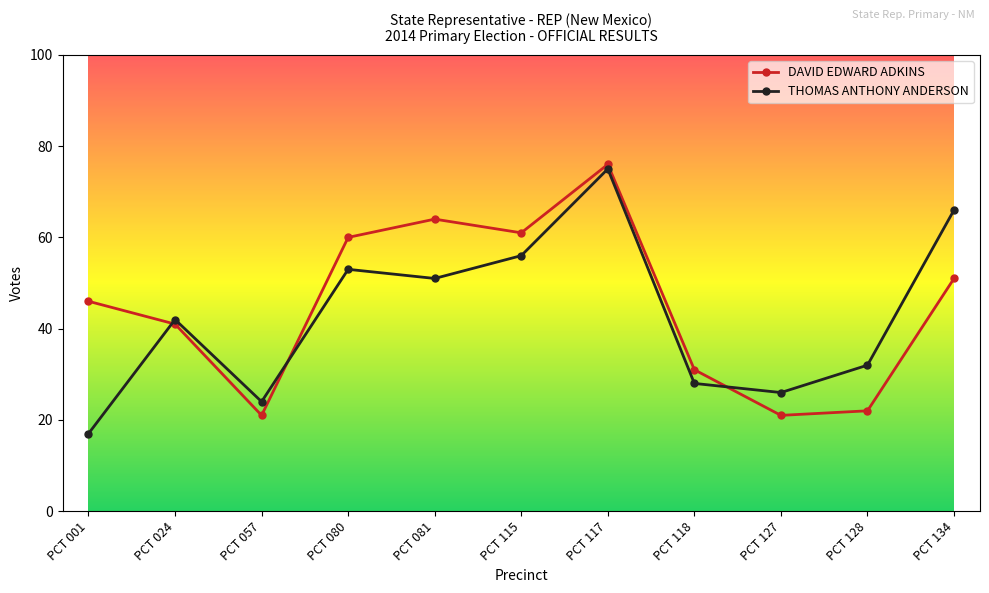

True or false: DAVID EDWARD ADKINS and THOMAS ANTHONY ANDERSON intersect in this chart.

True